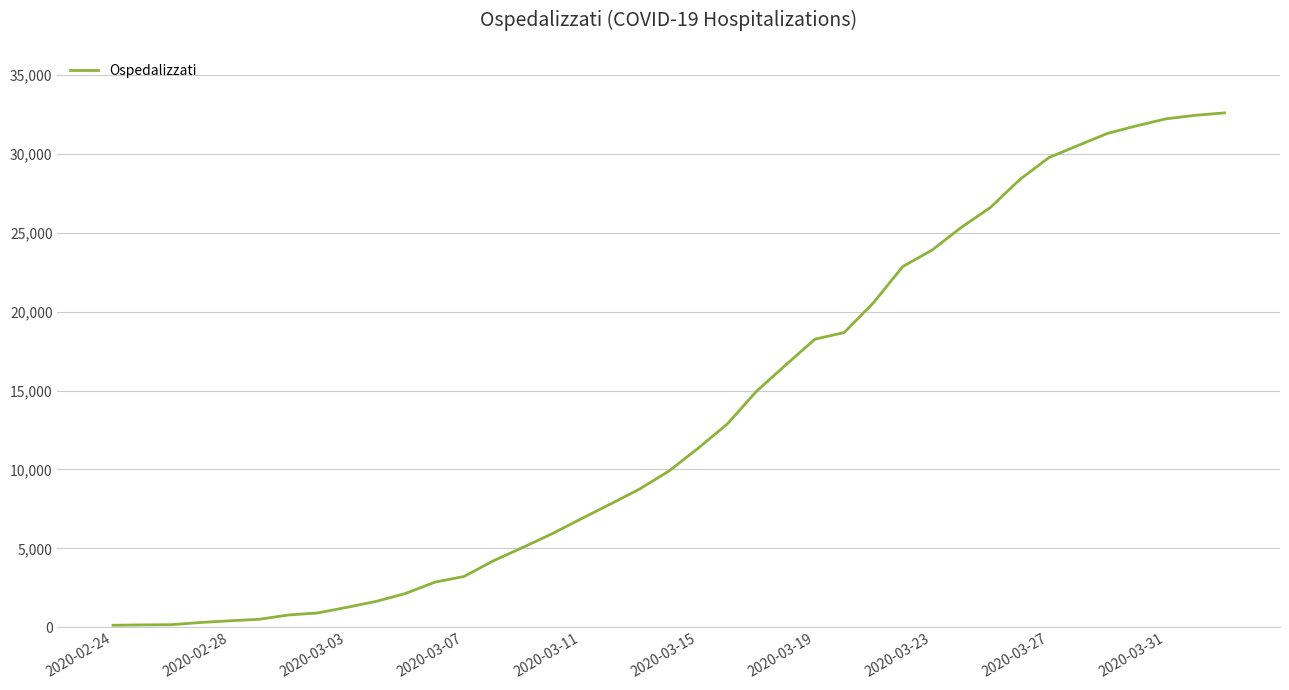

What is the difference between the maximum and minimum values?

32466